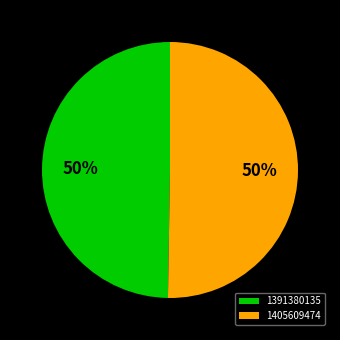

Combined, do 1391380135 and 1405609474 account for over 50%?

Yes